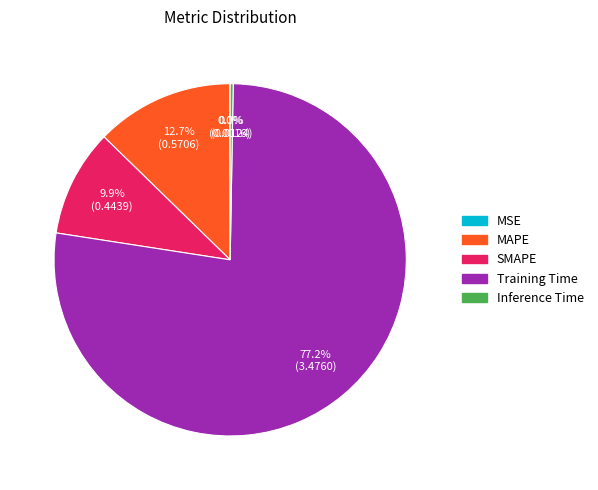

What is the majority slice?

Training Time